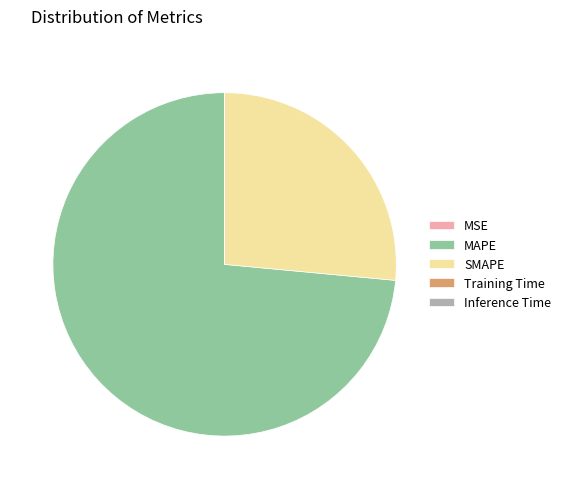

Is it true that SMAPE is 26% of the pie?

True